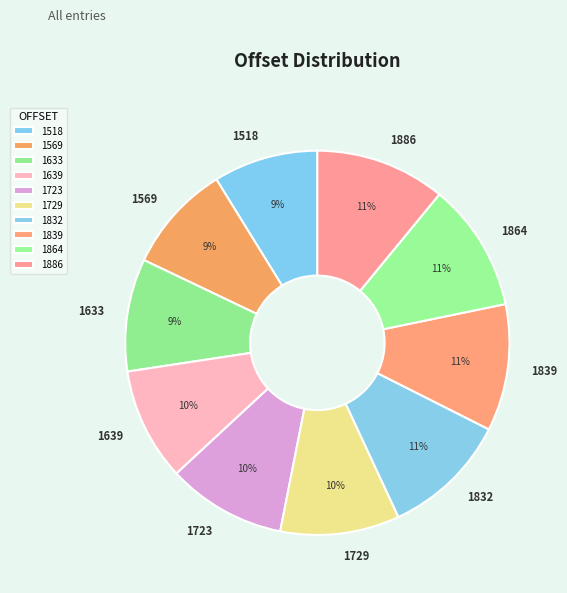

Does 1832 account for over 50% of the chart?

No